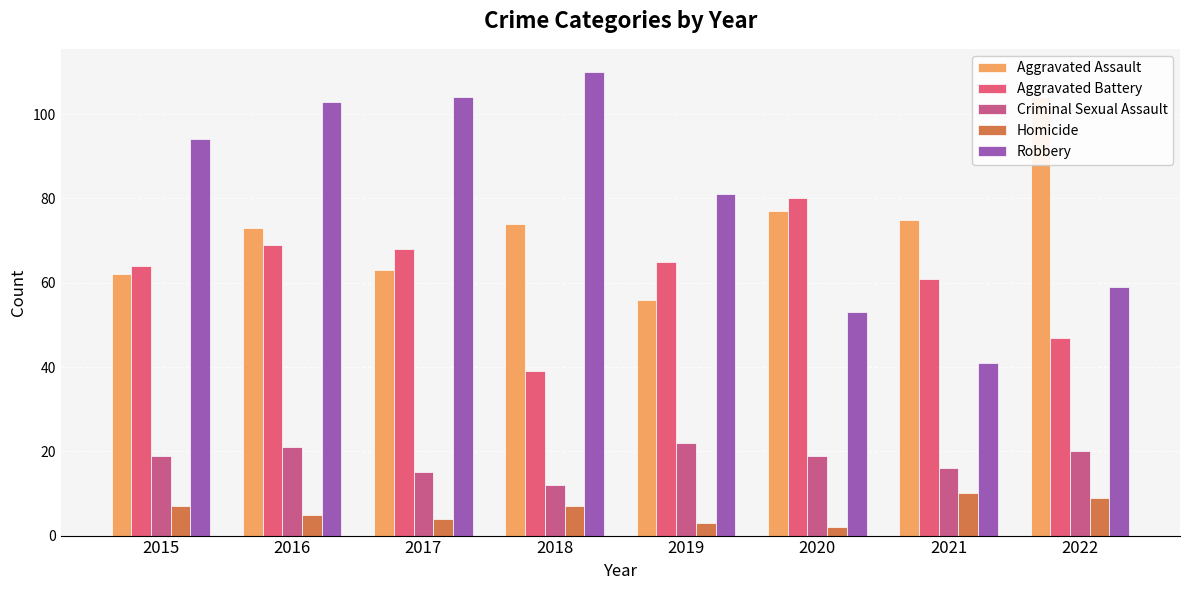

Where is Robbery nearest to the value 75?

2019